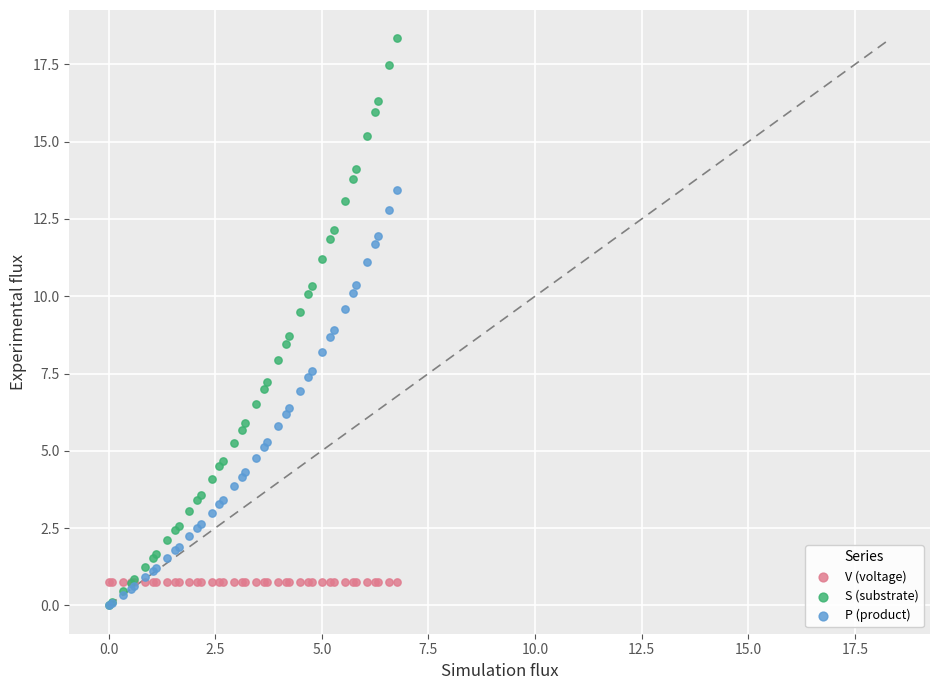

Which series has the largest Y range (max minus min)?

S (substrate)